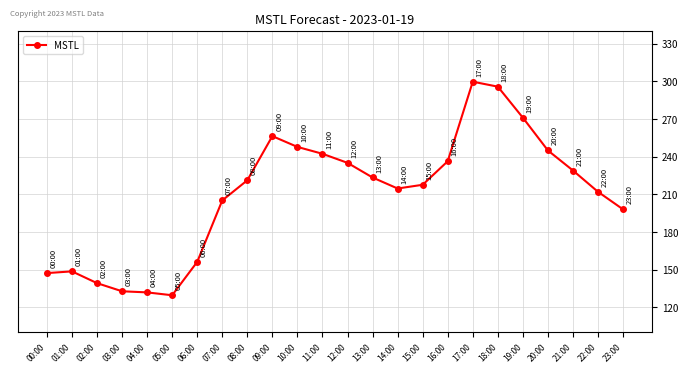

True or false: there are more than 2 points higher than both neighbors.

True